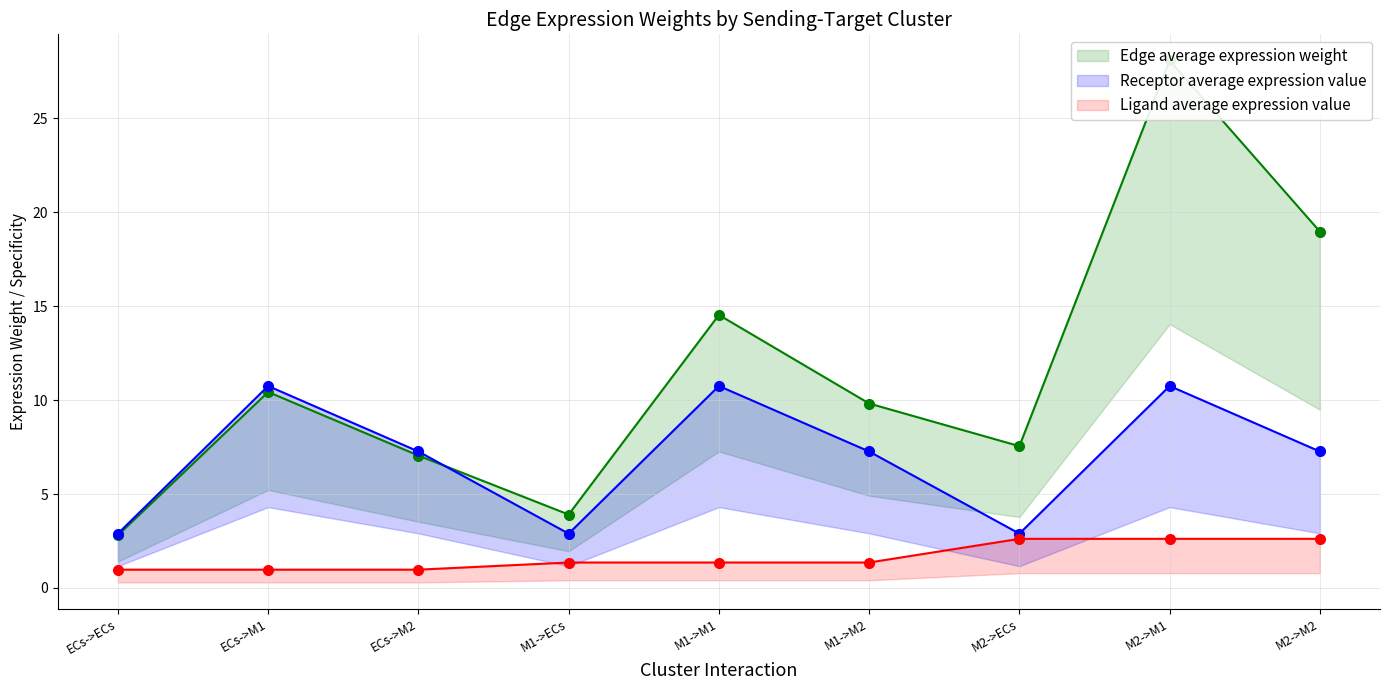

What is the difference between the highest and lowest values at ECs->M1?

9.8